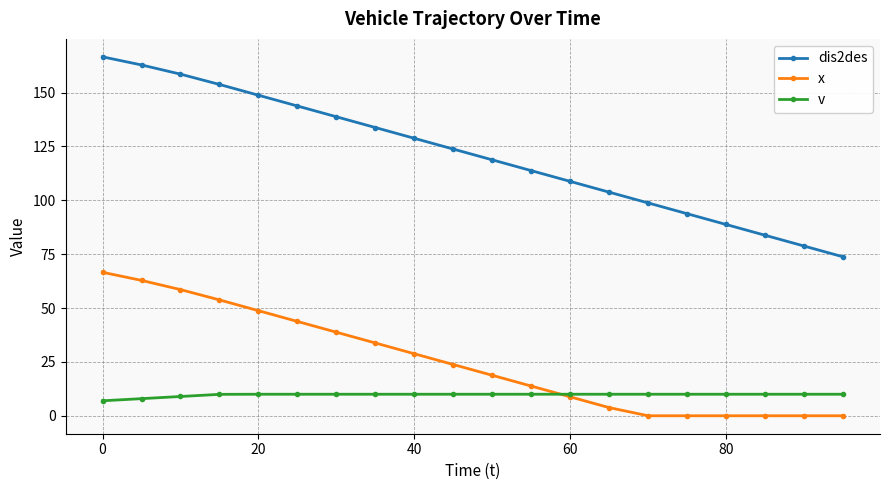

What is the lowest value of the dis2des series?

73.8